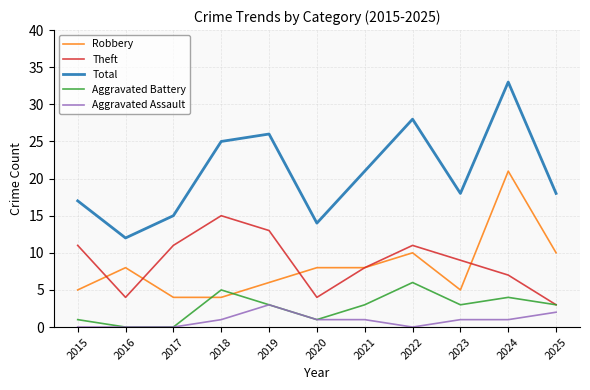

How many Aggravated Assault values are between 0 and 1?

9